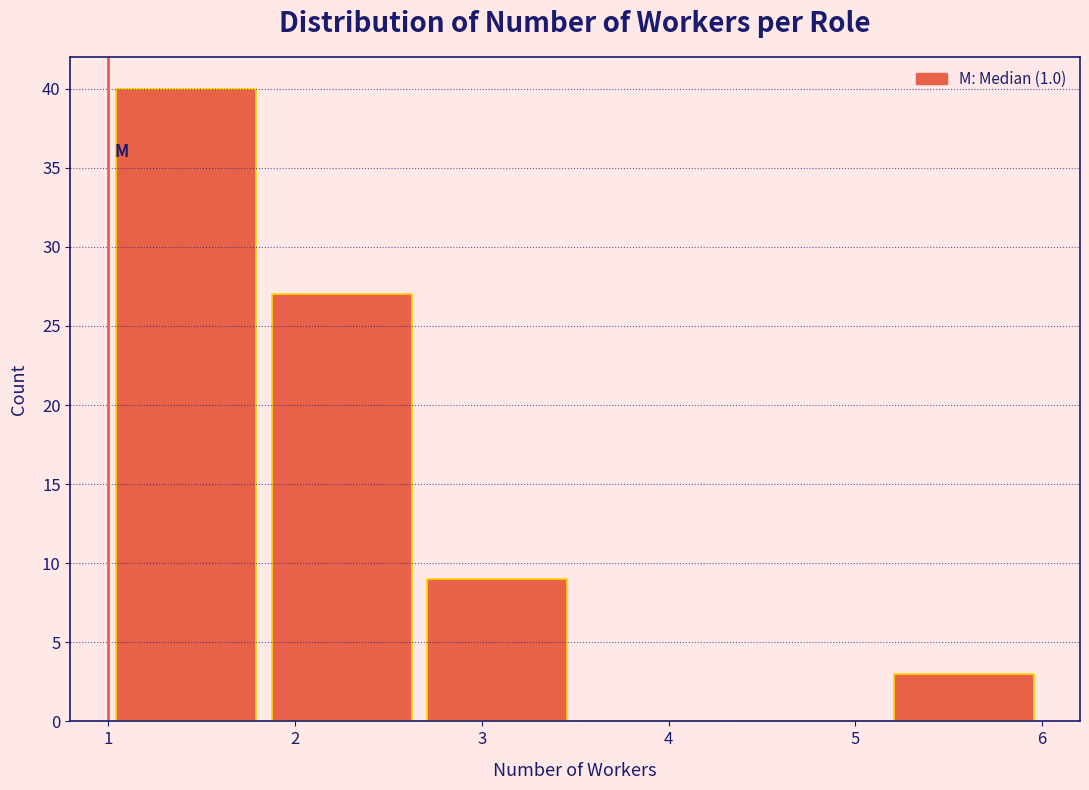

Reading left to right, list every bar in this chart as the range it spans on the x-axis followed by its height. Neither the bar edges nor the heights are printed on the chart, so give them approximately, as read against the axes.

1.0 to 1.8: 40
1.8 to 2.7: 27
2.7 to 3.5: 9
3.5 to 4.3: 0
4.3 to 5.2: 0
5.2 to 6.0: 3